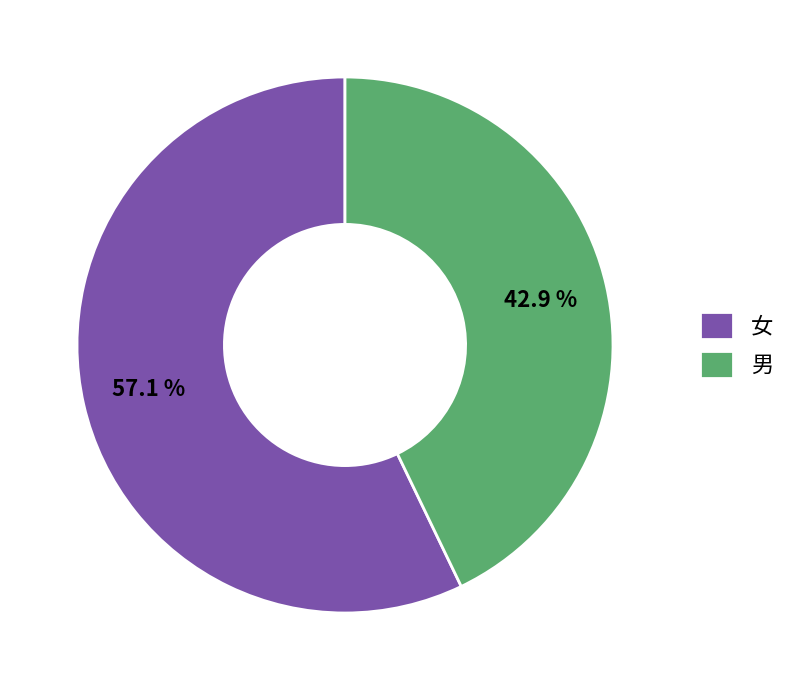

To the nearest percent, what is the average slice percentage?

50%